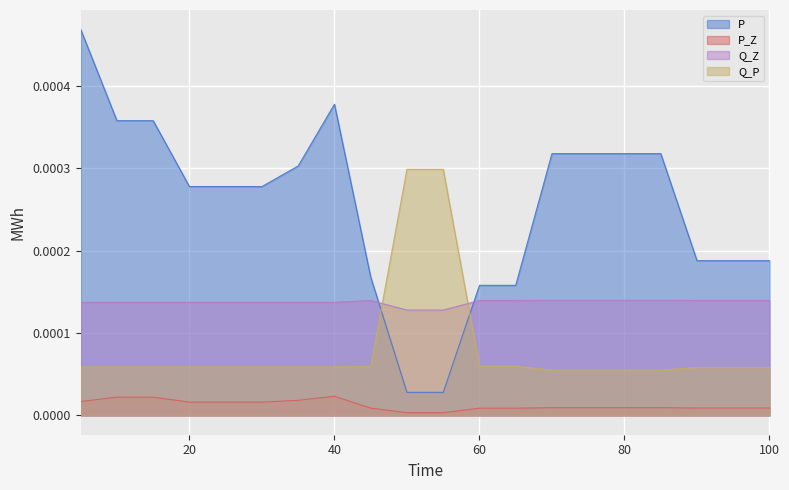

The value of P_Z at 15 is 0.0. True or false?

False